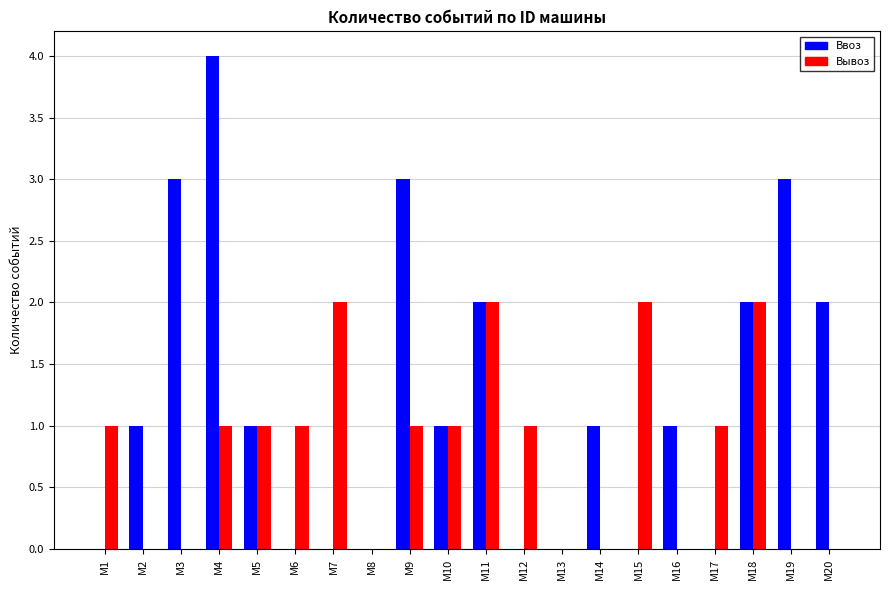

What is the sum of all Вывоз values?

16